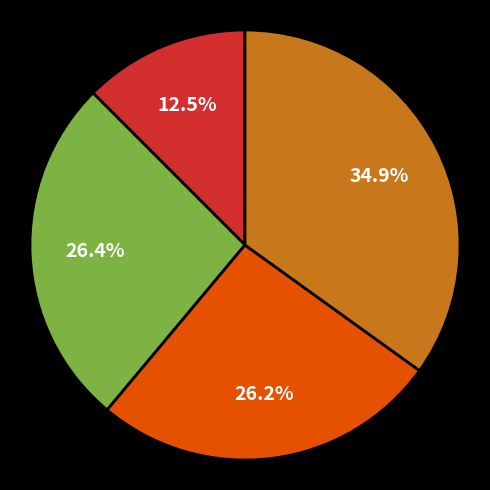

Is there a majority slice in this chart?

No